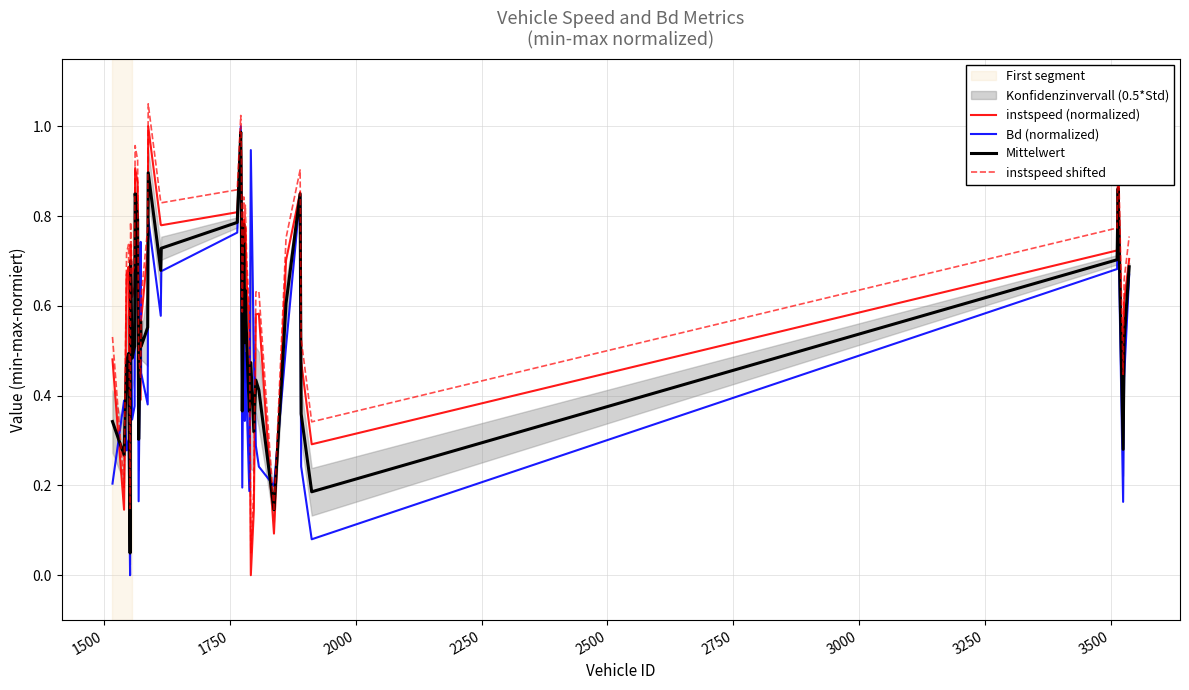

What is the difference between the maximum and minimum values in the instspeed (normalized) series?

1.0